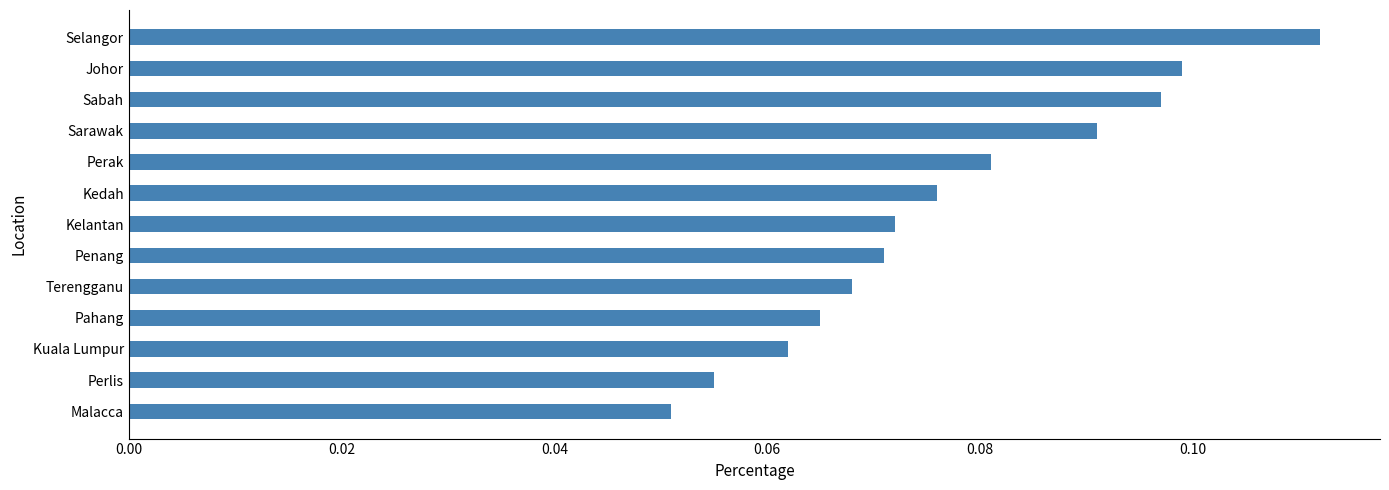

At which category does the chart reach its peak across all series?

Selangor